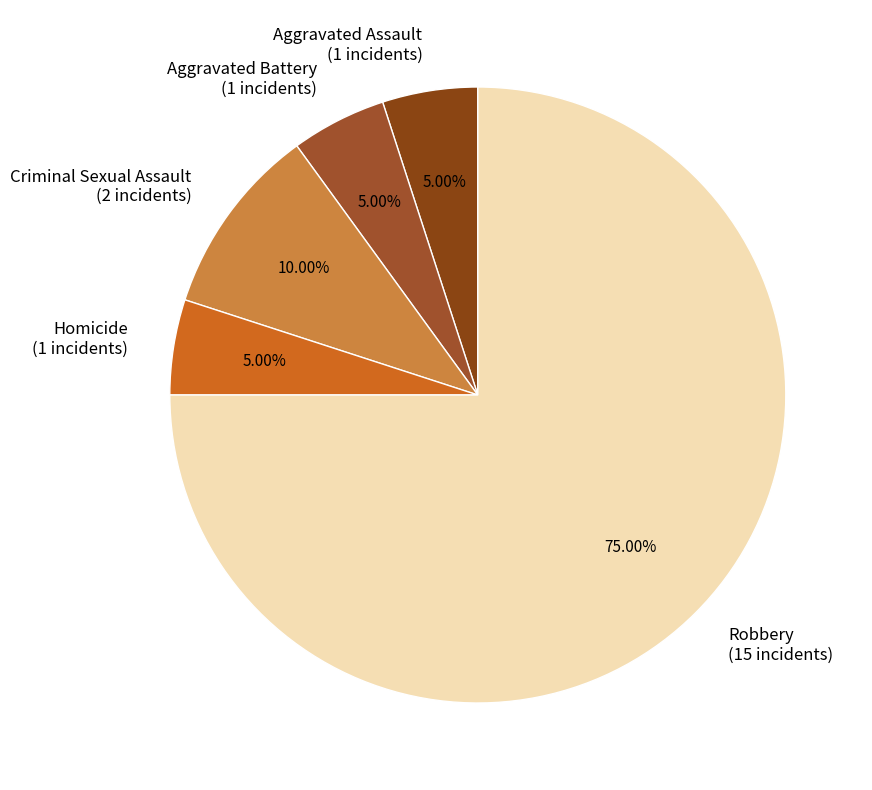

Which slice represents more than half of the pie?

Robbery